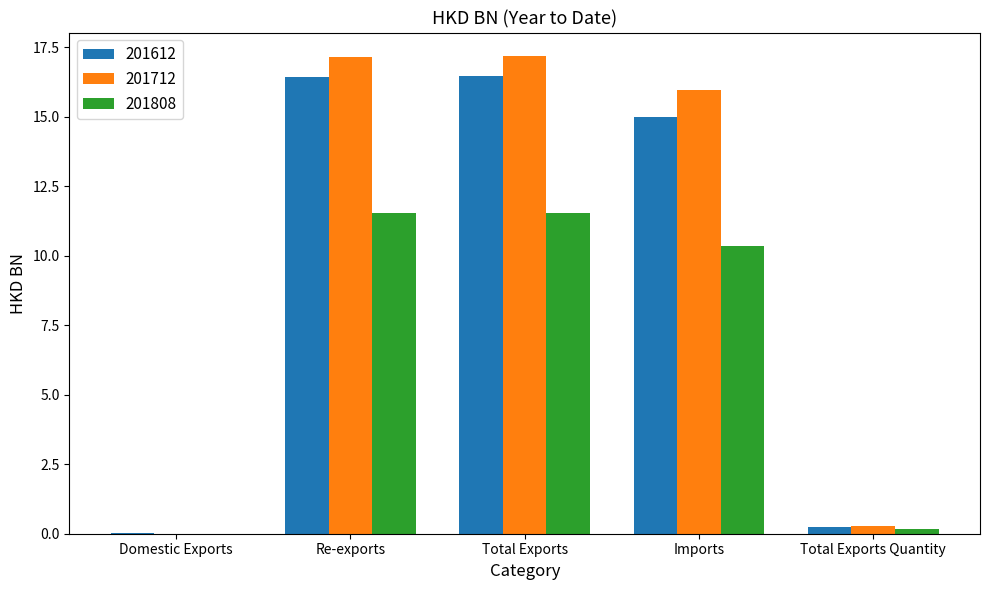

What is the greatest value displayed?

17.2